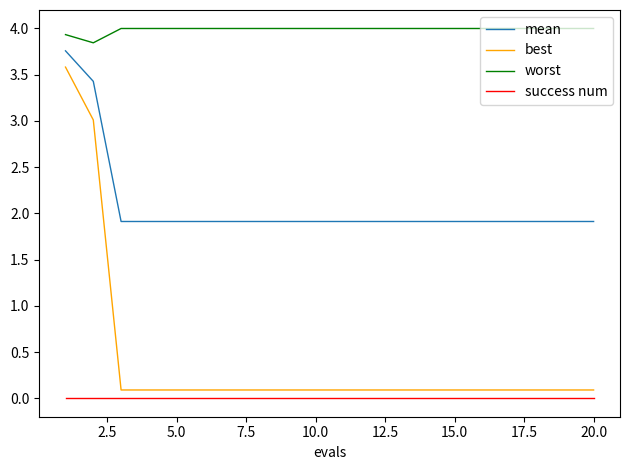

What is the difference between the maximum and minimum values in the best series?

3.5